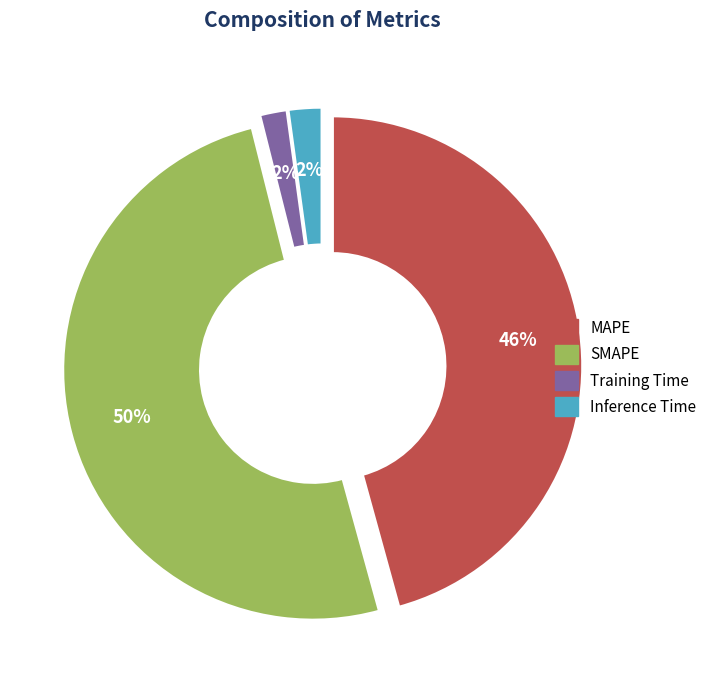

To the nearest percent, what percentage of the pie is Inference Time?

2%